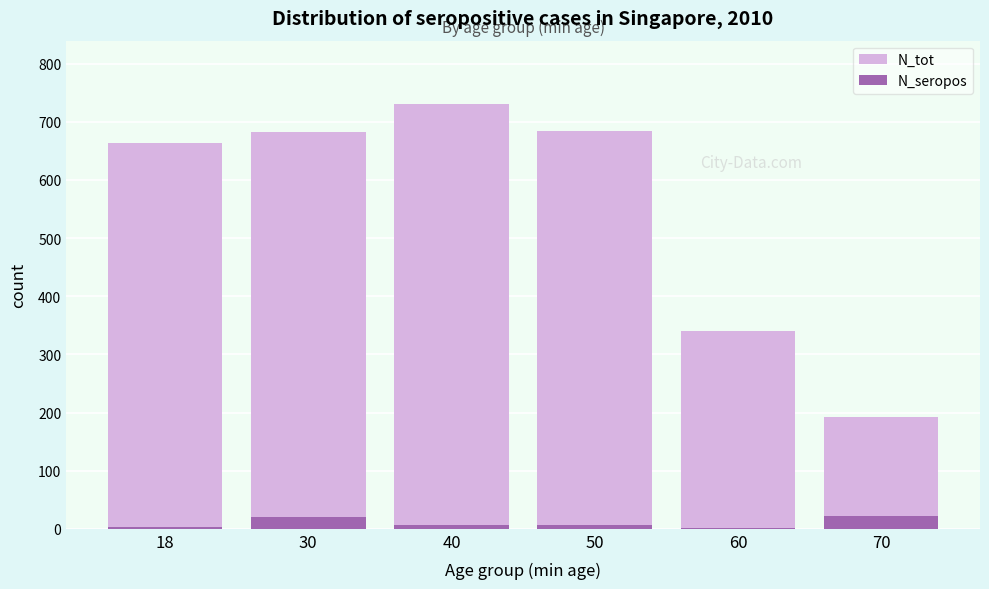

How many bars are there in each group?

2